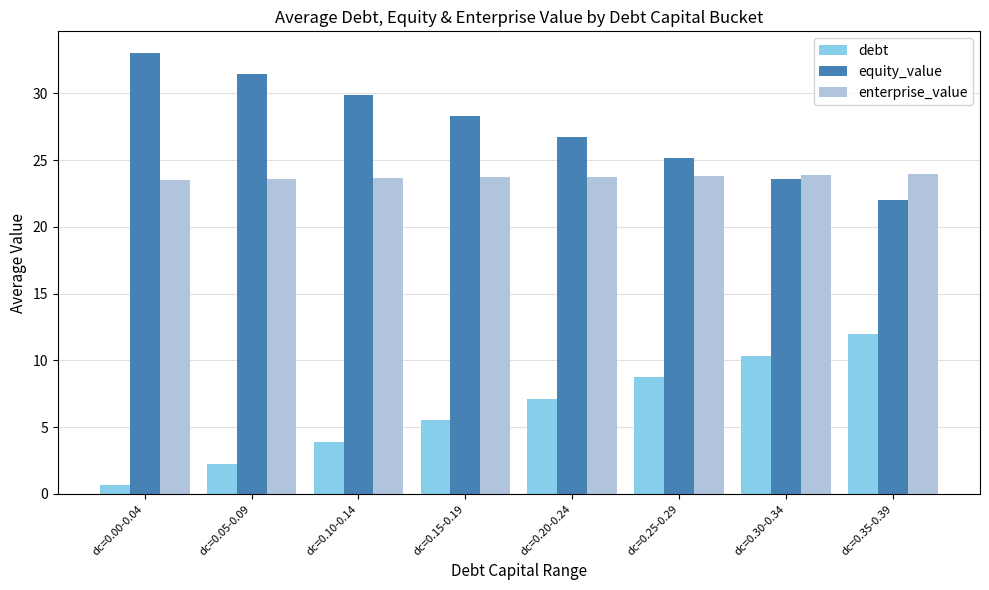

List the series in order of their peak value, lowest first.

debt, enterprise_value, equity_value